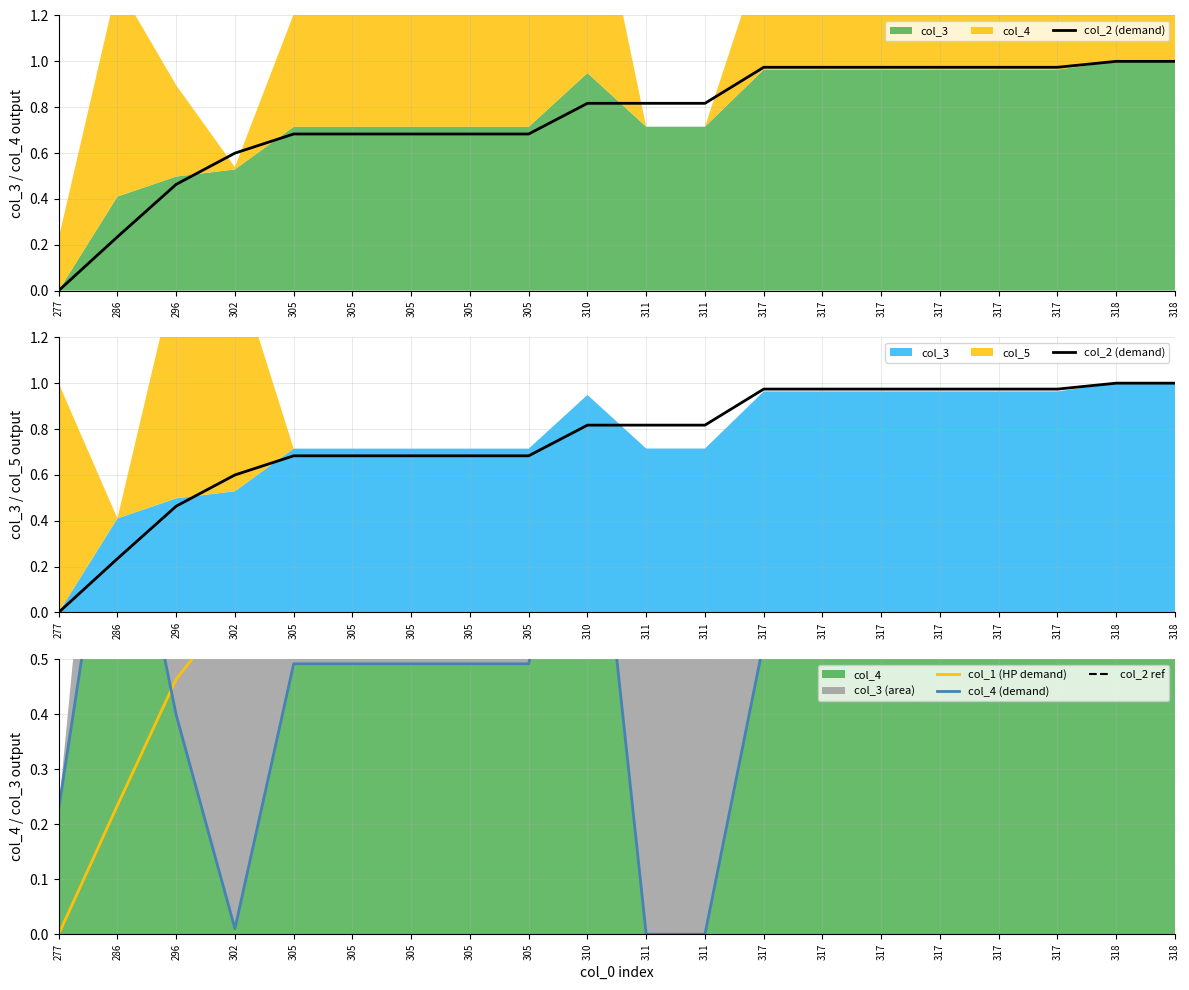

Is it true that col_1 (HP demand) equals 0.1 at 296?

False